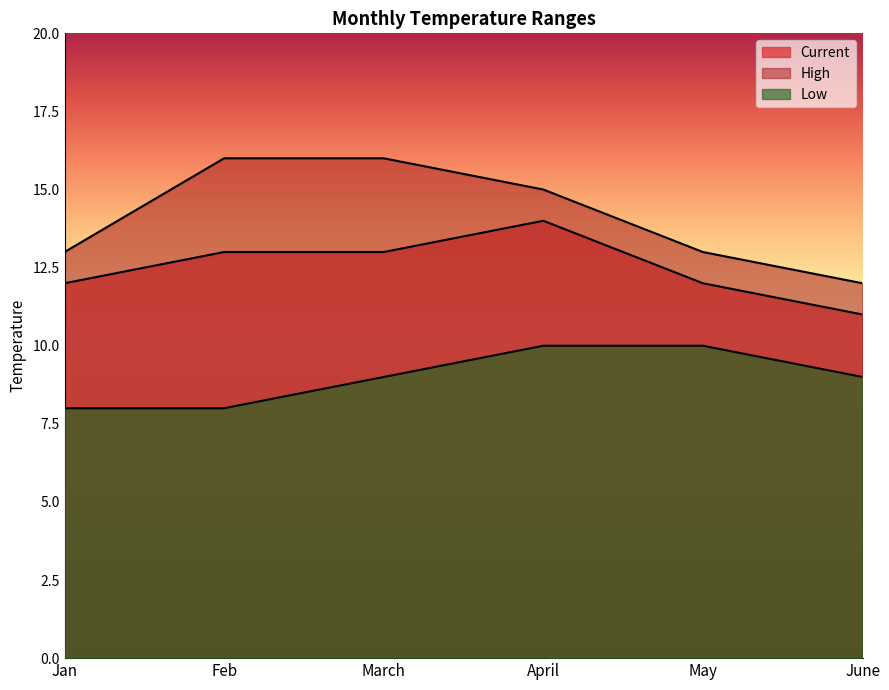

At June, list the series in order from smallest to largest.

Low, Current, High